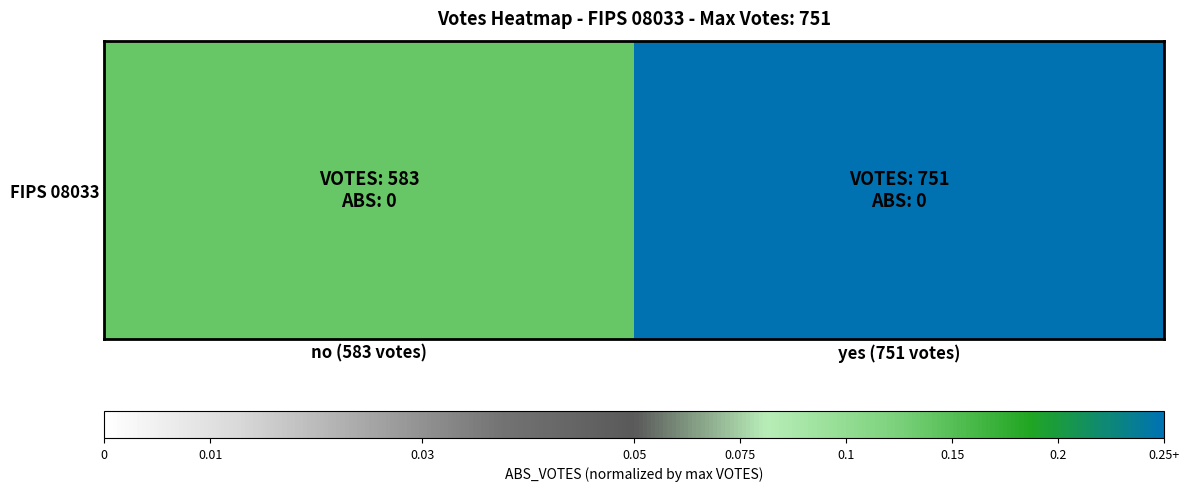

Which label corresponds to the smallest value in the chart?

no (583 votes)